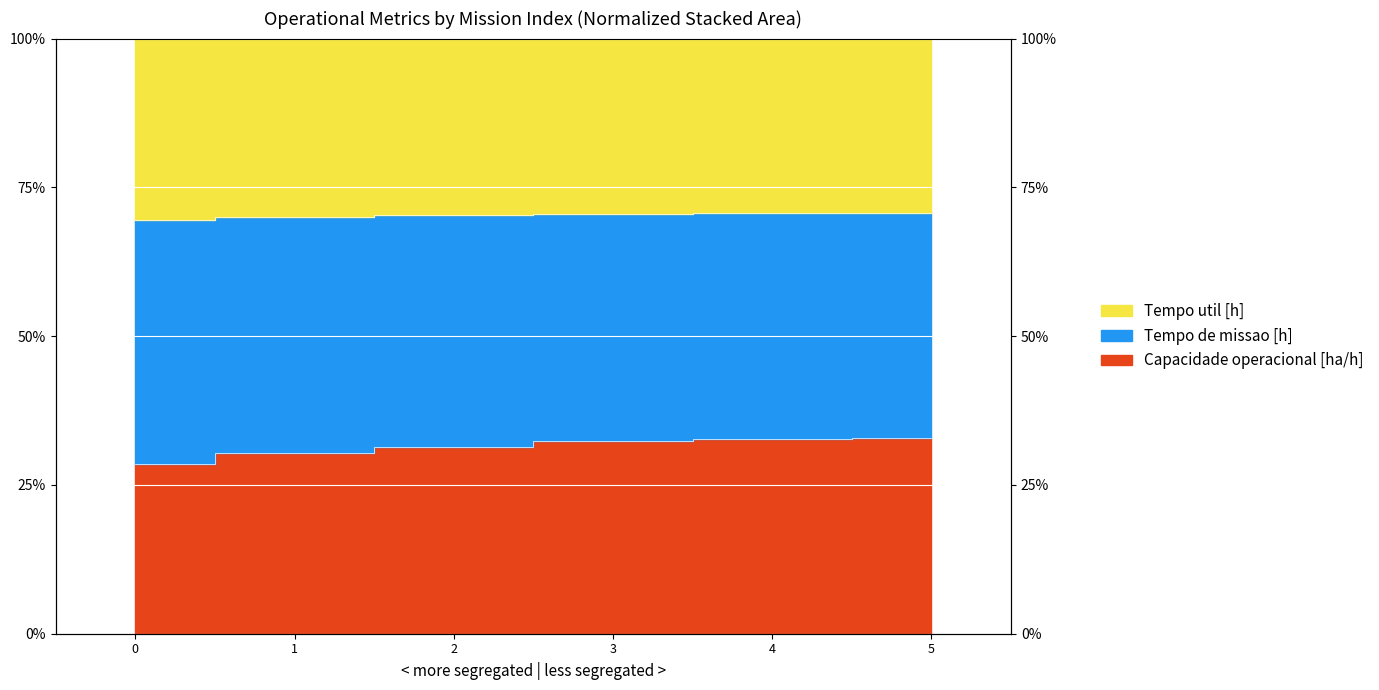

True or false: Tempo de missao [h] and Capacidade operacional [ha/h] cross at least once.

False